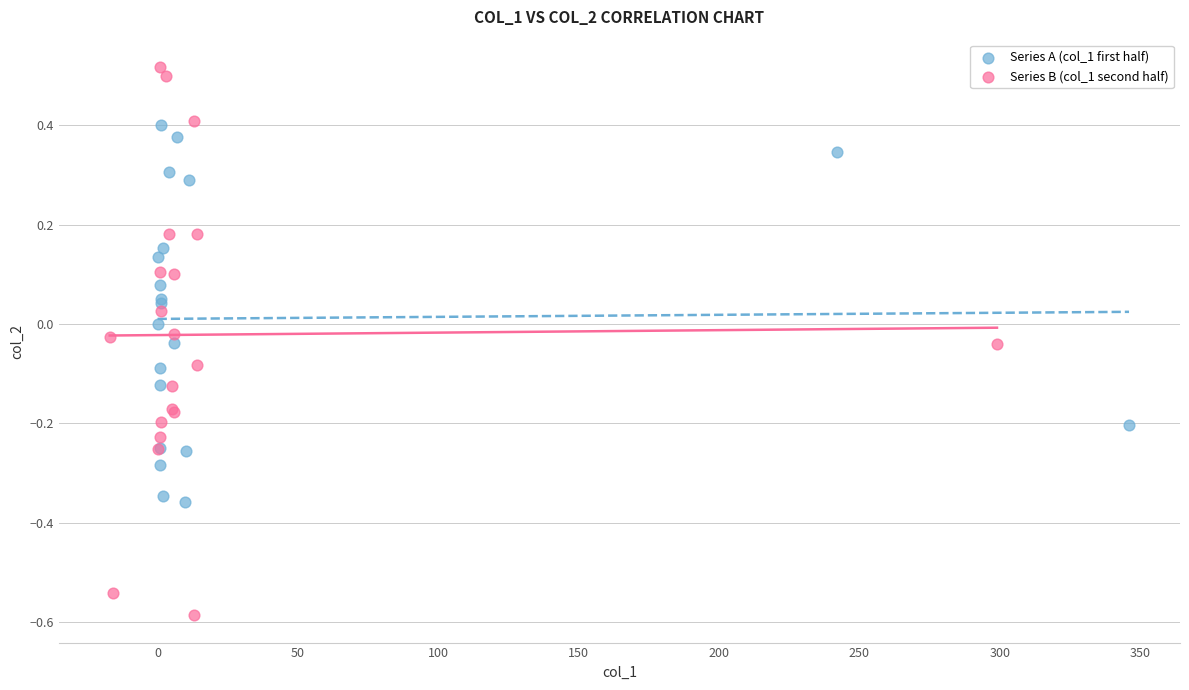

What are all the series names shown in the legend?

Series A (col_1 first half), Series B (col_1 second half)